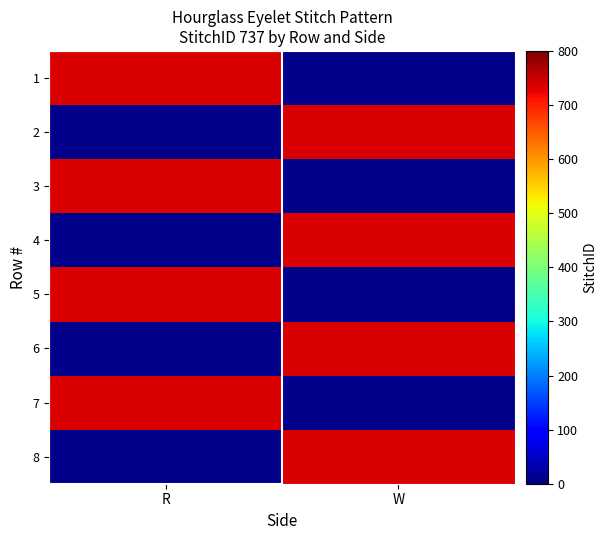

Which has a higher value, 4 or 6?

4